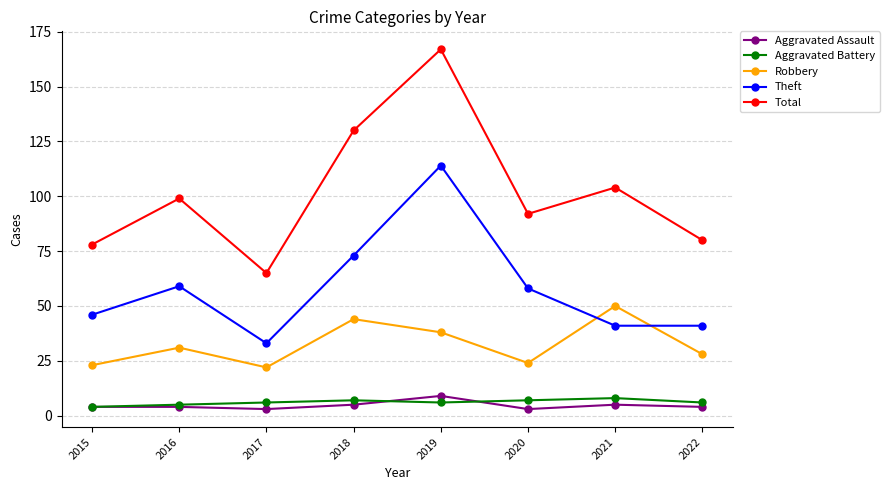

Reading right to left, extract all data points from this chart.

Aggravated Assault: 4	5	3	9	5	3	4	4
Aggravated Battery: 6	8	7	6	7	6	5	4
Robbery: 28	50	24	38	44	22	31	23
Theft: 41	41	58	114	73	33	59	46
Total: 80	104	92	167	130	65	99	78